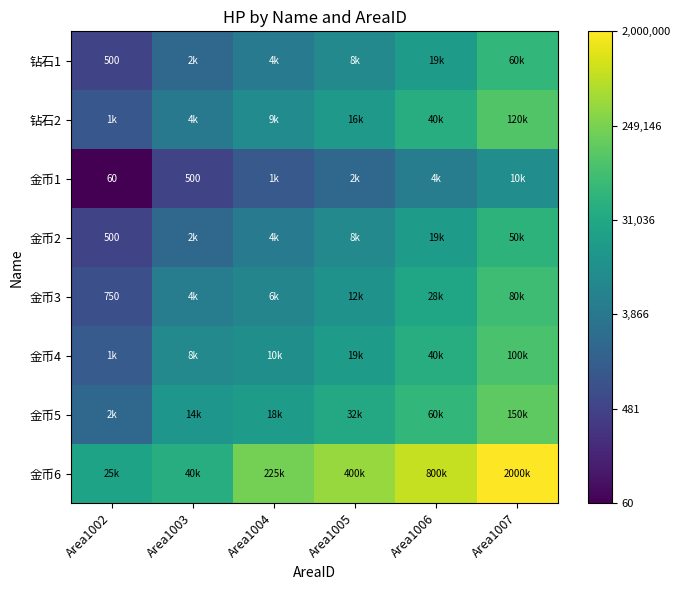

At Area1005, list the series in order from largest to smallest.

金币6, 金币5, 金币4, 钻石2, 金币3, 钻石1, 金币2, 金币1